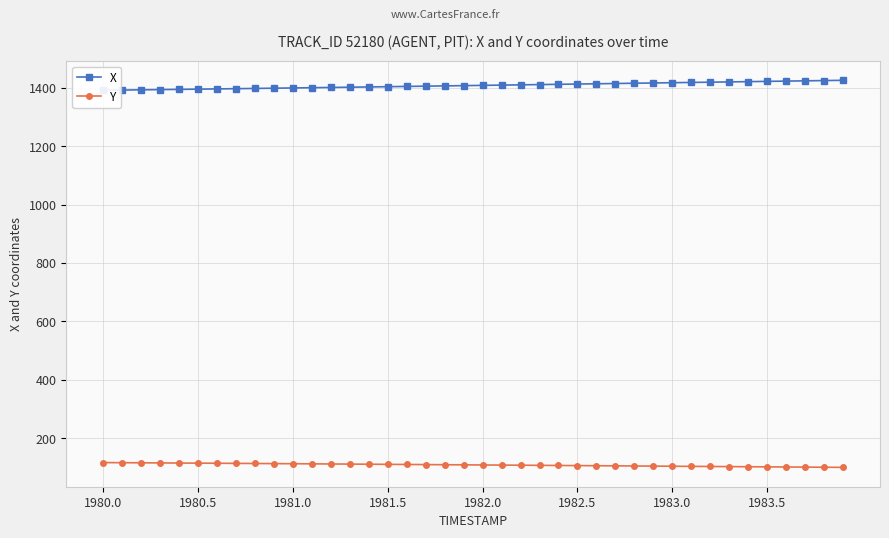

What is the highest value of the Y series?

115.8